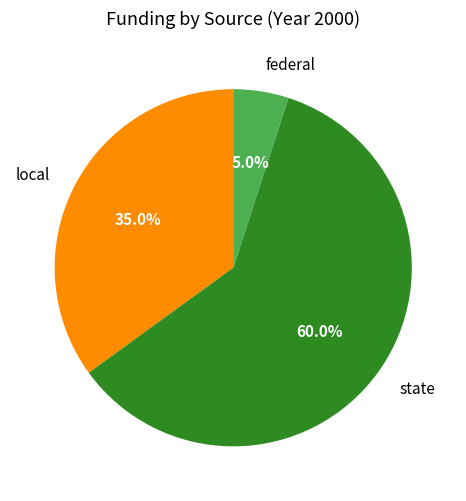

How many segments does this pie chart have?

3